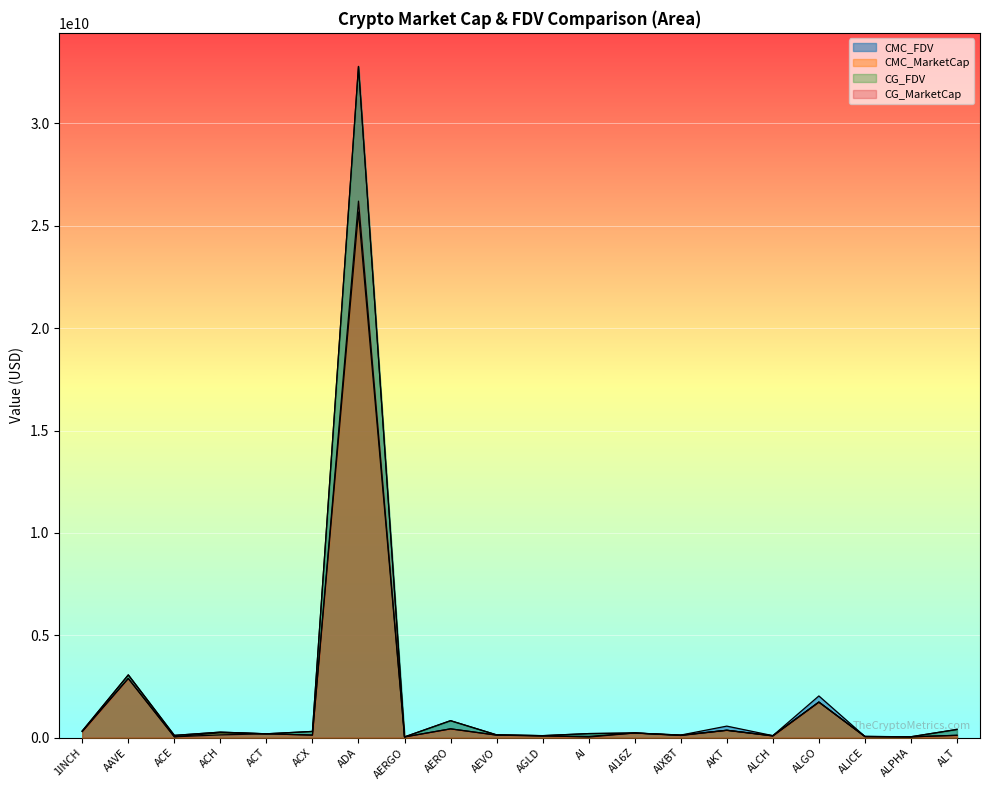

True or false: CG_FDV has more than 0 points higher than both neighbors.

True